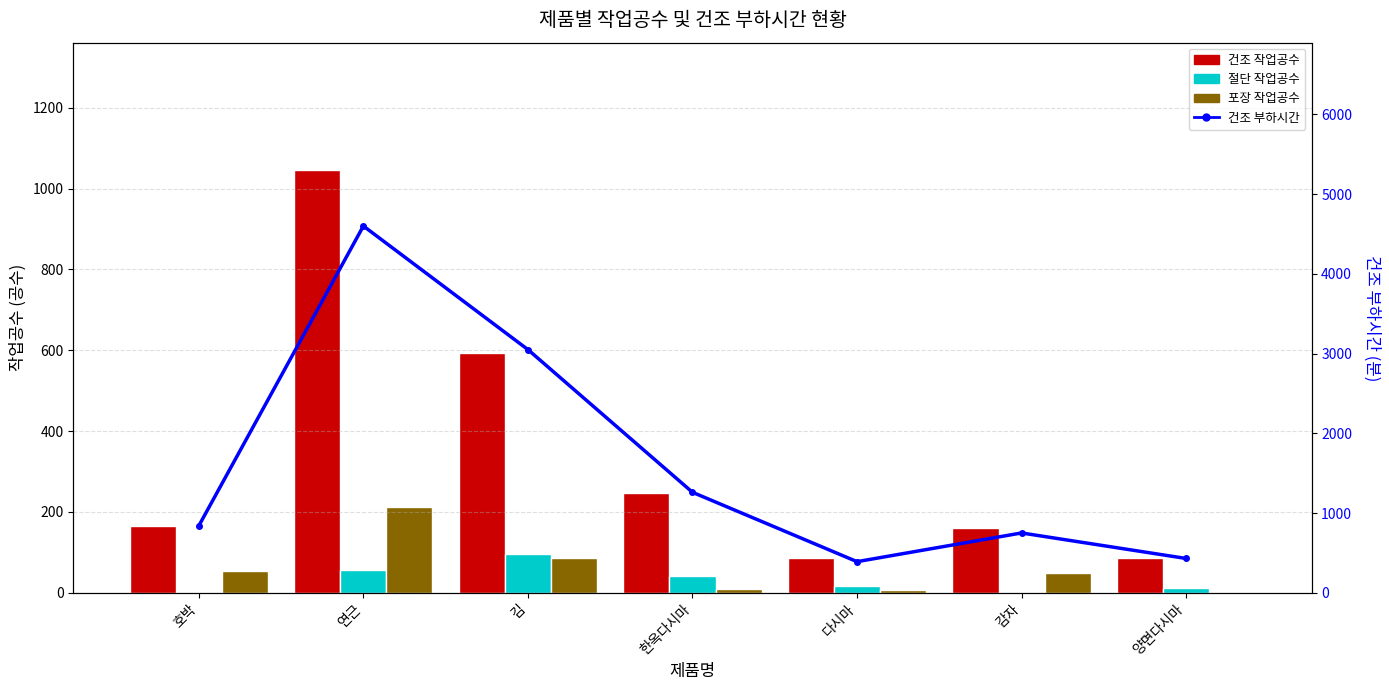

What is the sum of the 포장 작업공수 values at 다시마 and 한옥다시마?

16.2